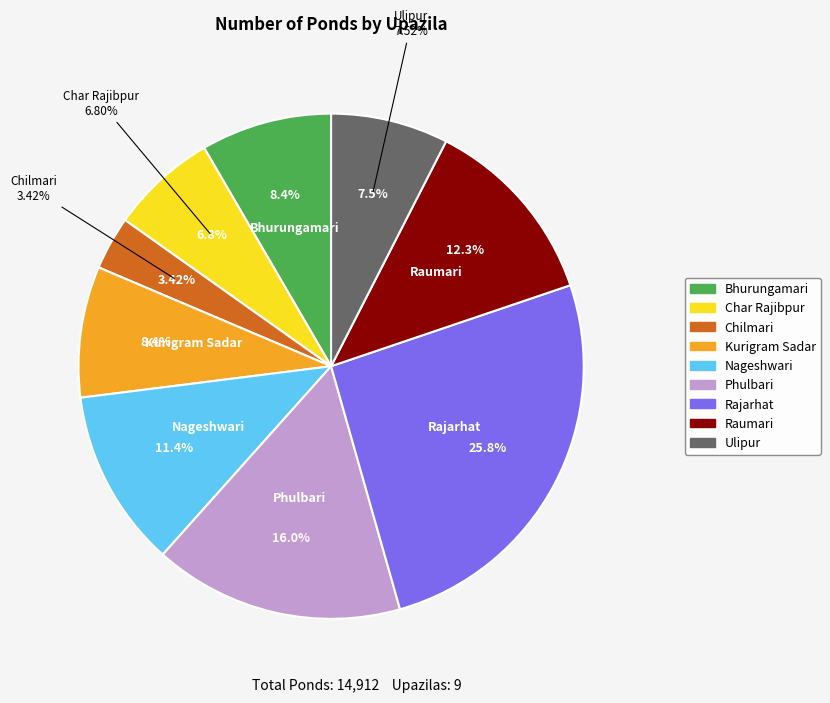

To the nearest percent, what is the average slice percentage?

11%